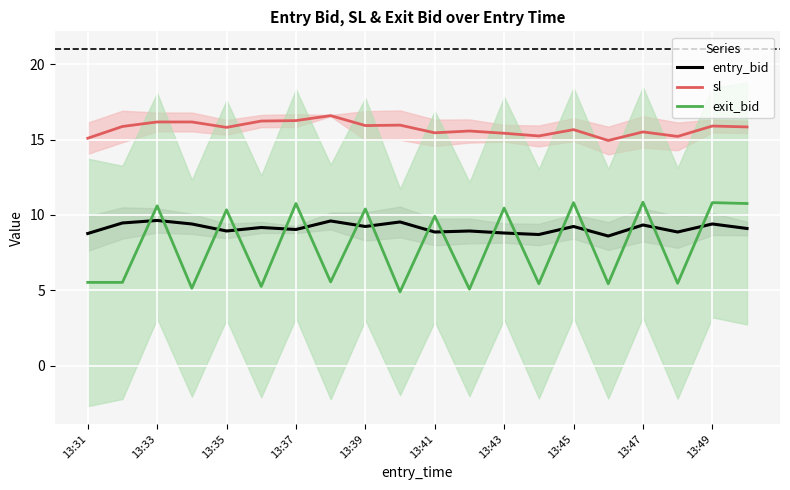

What is the highest value of the exit_bid series?

10.8